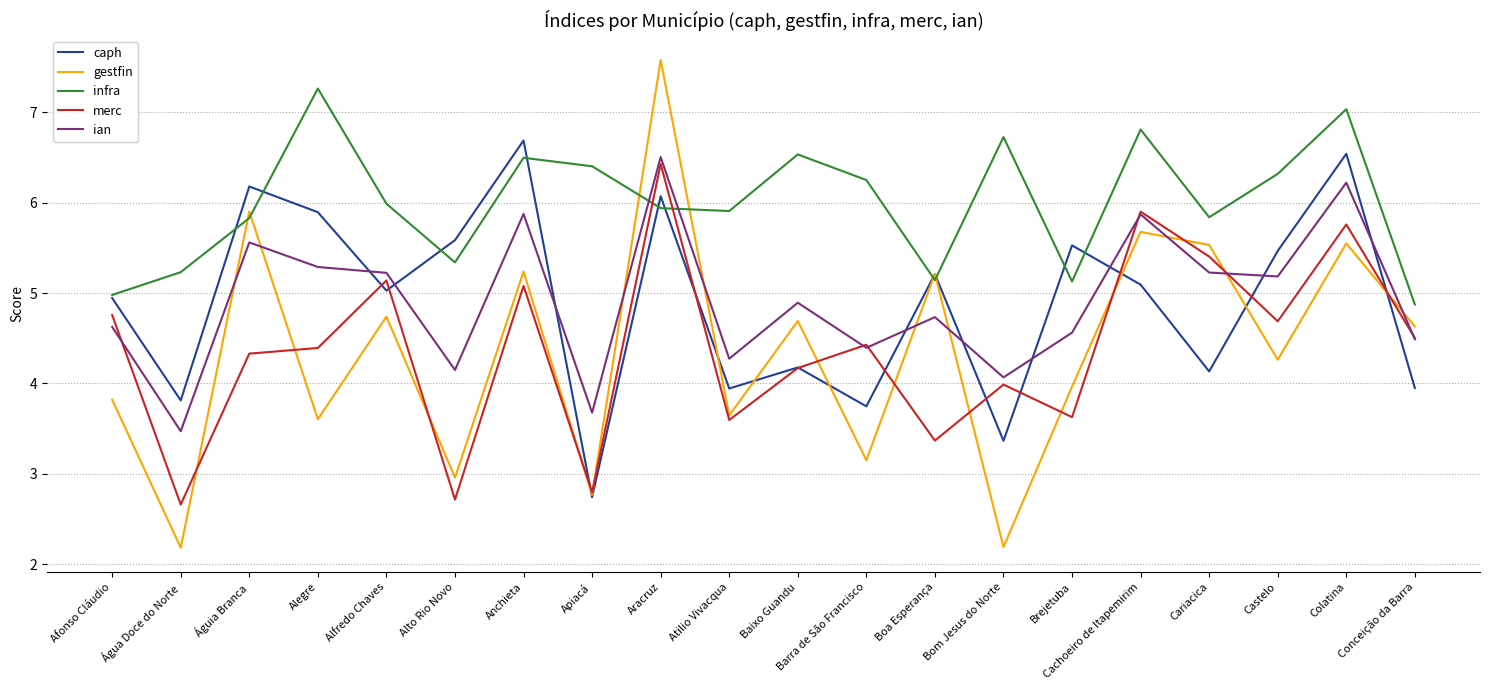

What position from the left is Alegre?

4